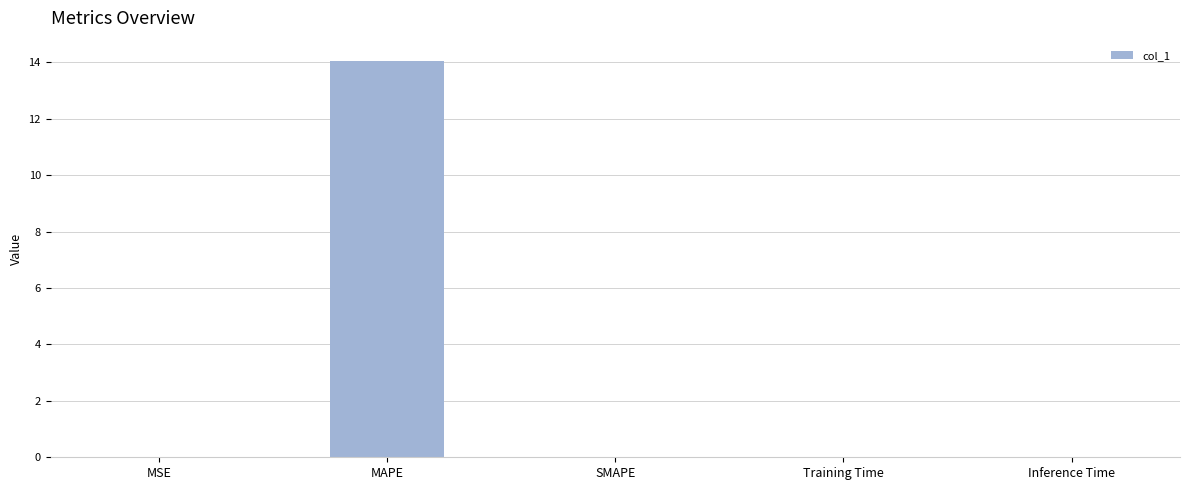

What is the greatest value displayed?

14.1